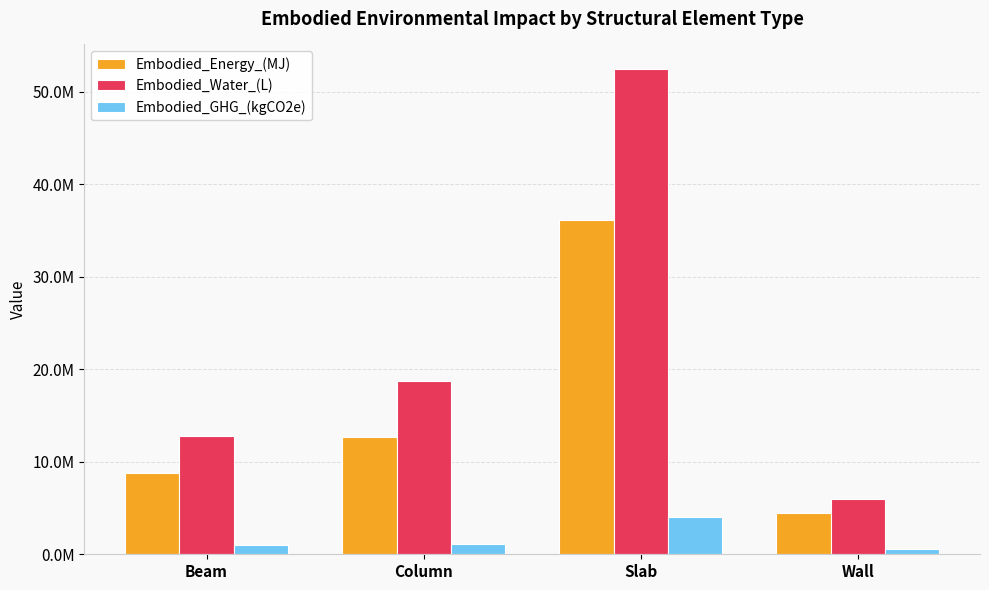

Are the bars horizontal?

No